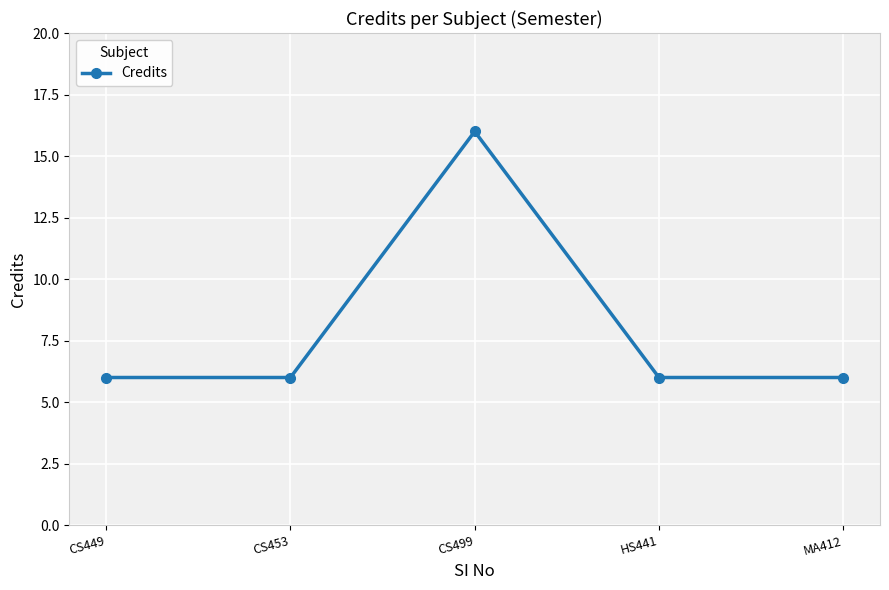

What is the minimum value shown in the chart?

6